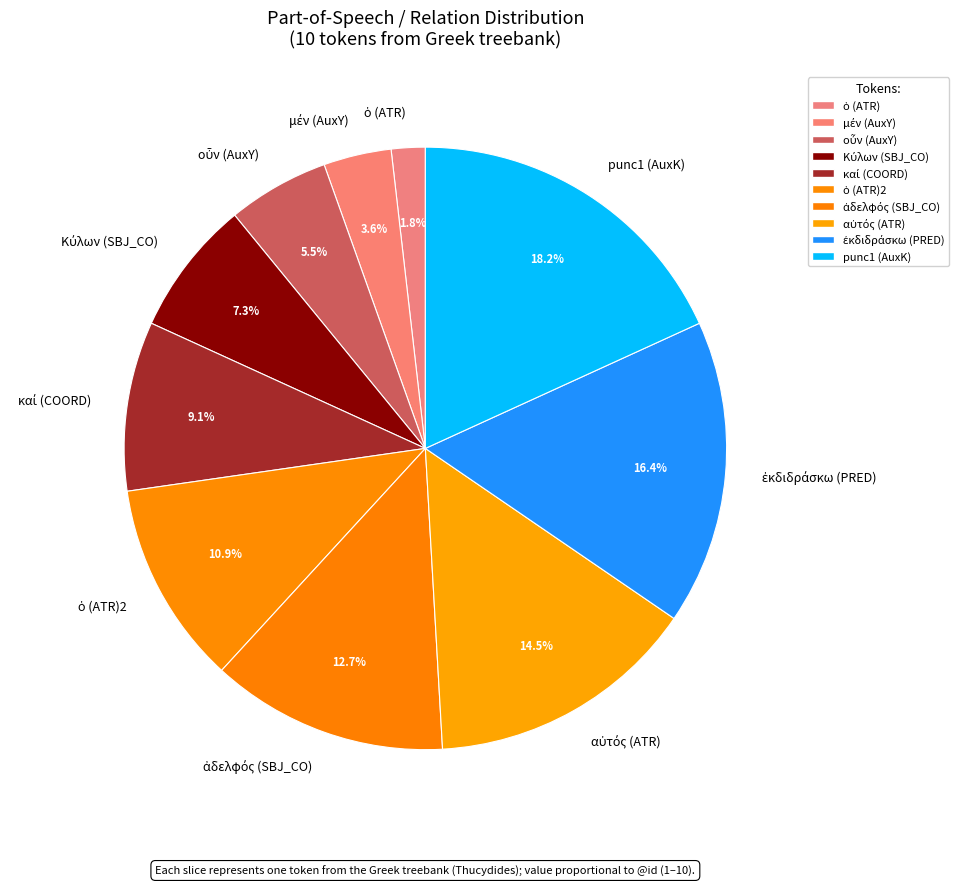

Does punc1 (AuxK) account for over 50% of the chart?

No